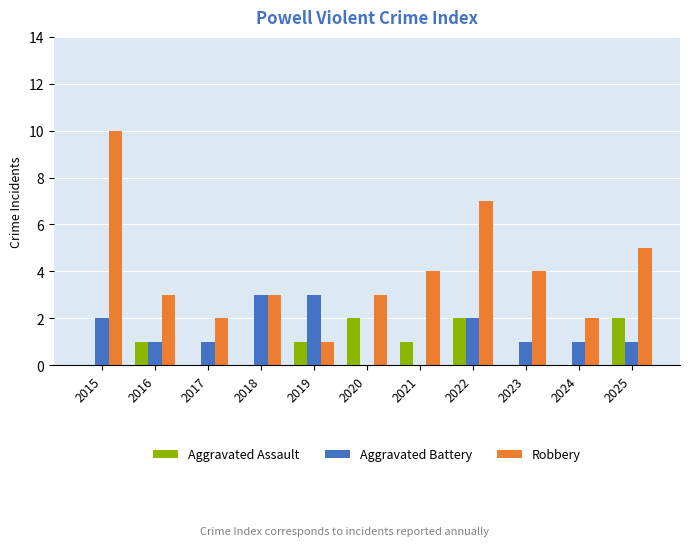

Is the value of Aggravated Assault at 2024 greater than the value of Robbery at 2017?

No